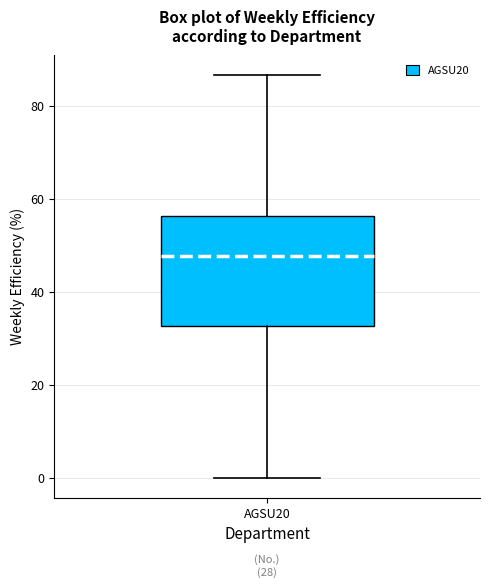

Where does the lower whisker of the box for AGSU20 end on the y-axis? The values are not printed on the chart, so give them approximately, as read against the axis.

0